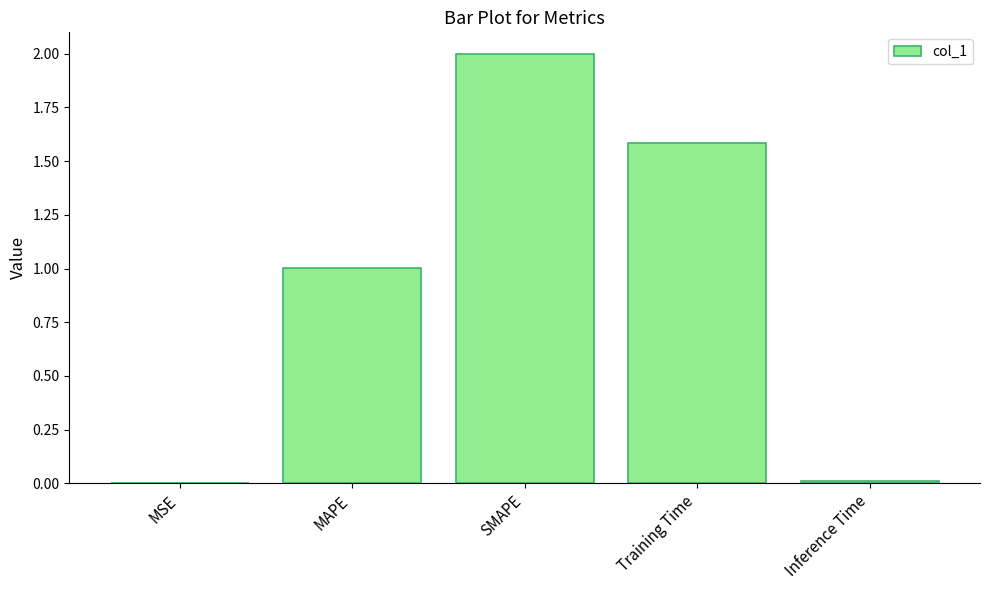

What is the sum of all values?

4.6